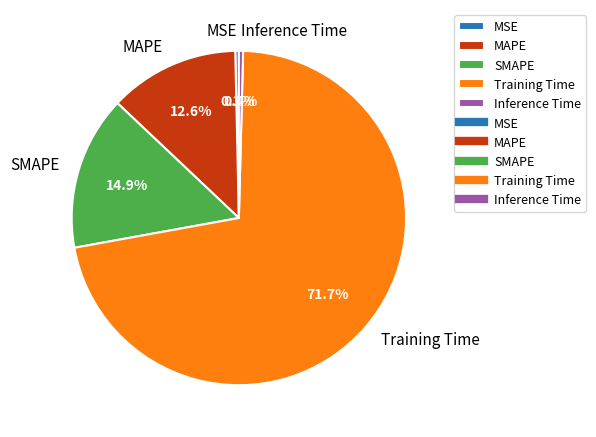

Combined, what portion of the pie is MAPE and Inference Time?

13.0%